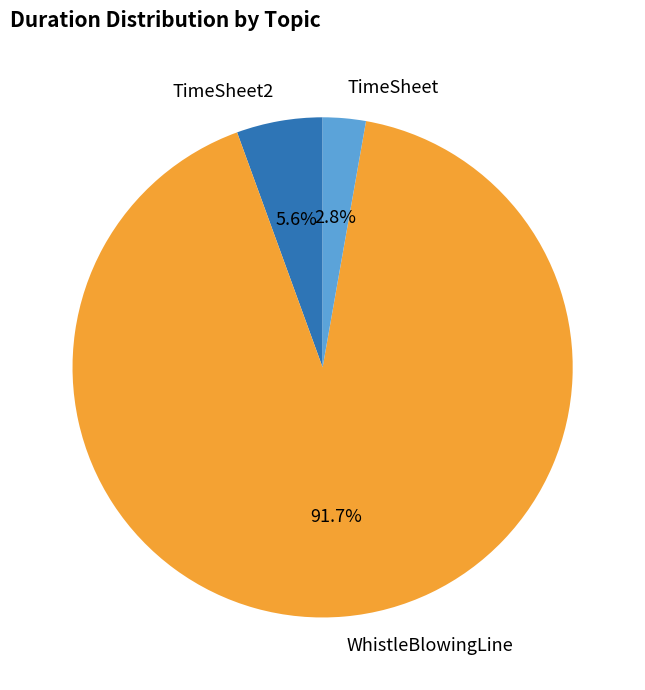

Is there a majority slice in this chart?

Yes